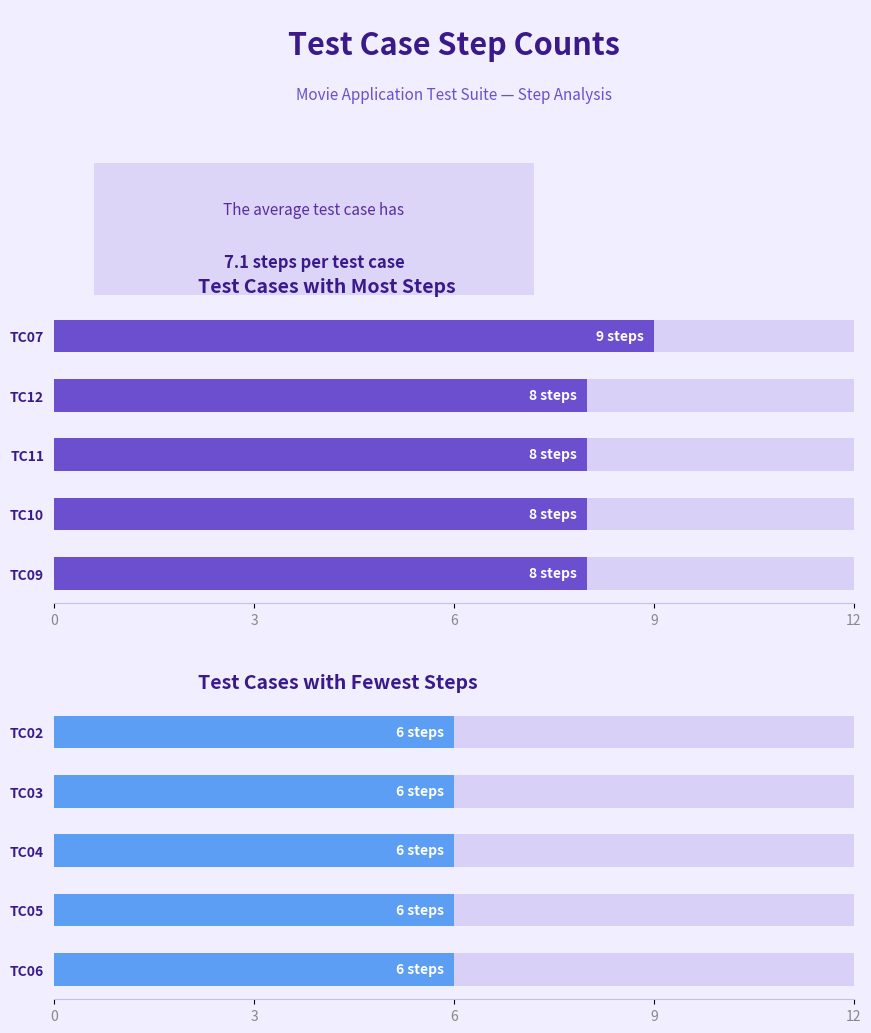

Which series has the largest range (max minus min)?

Most Steps